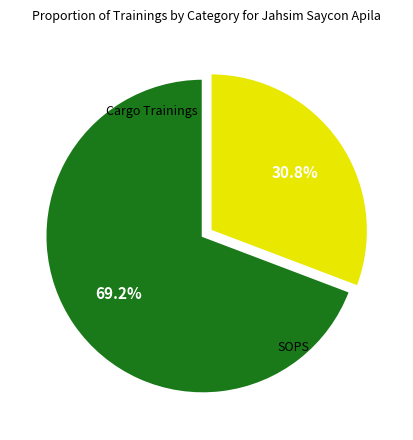

Is there any slice that represents more than half of the pie?

Yes